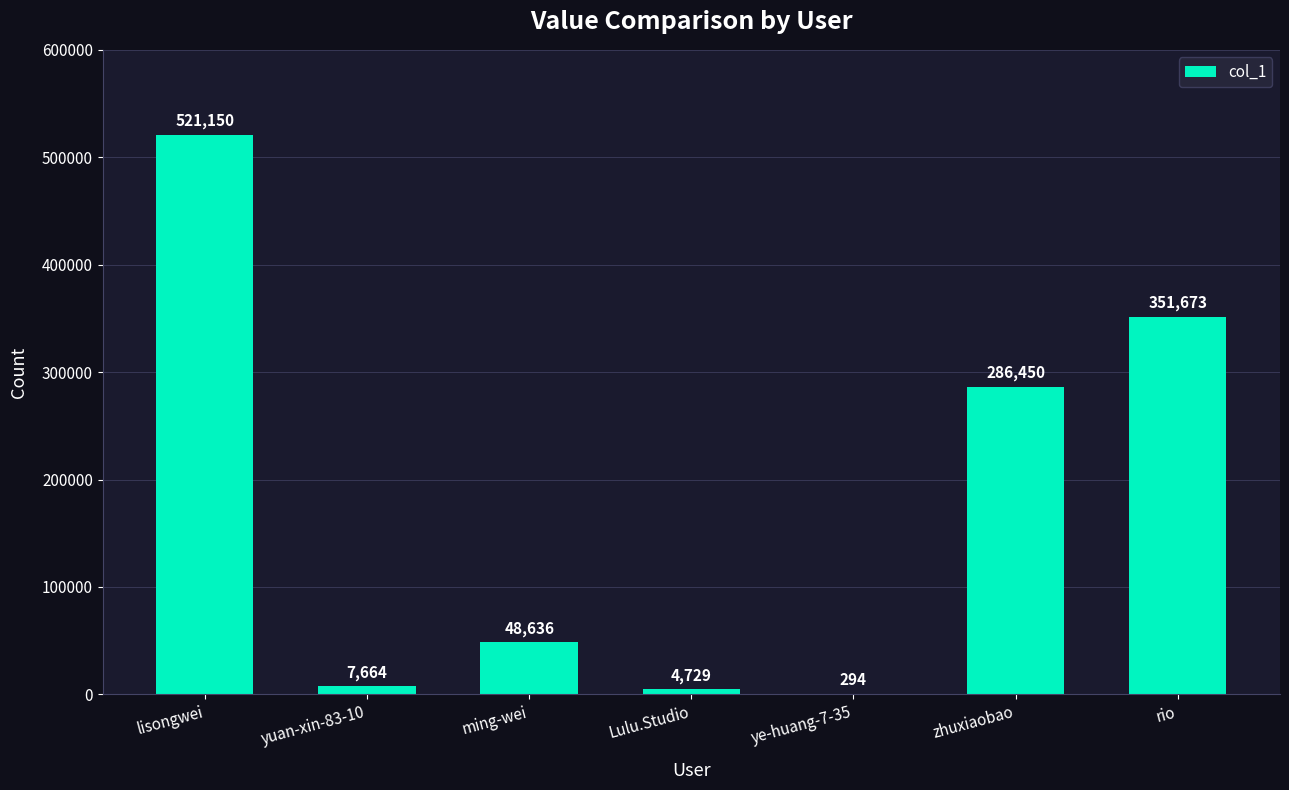

Where does the data first go above 48636?

lisongwei